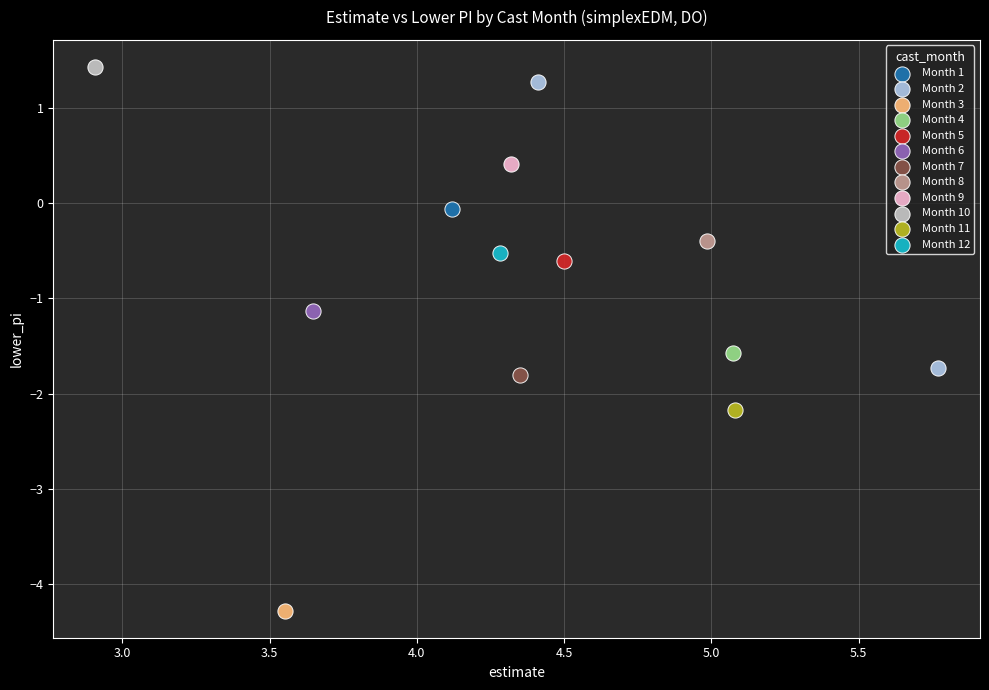

What are all the series names shown in the legend?

Month 1, Month 2, Month 3, Month 4, Month 5, Month 6, Month 7, Month 8, Month 9, Month 10, Month 11, Month 12